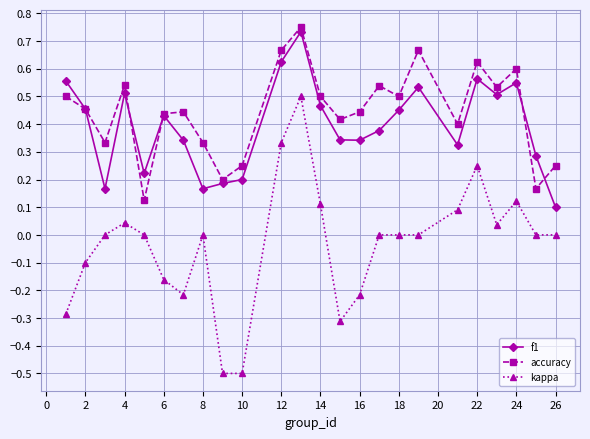

Which series has the widest spread of values?

kappa